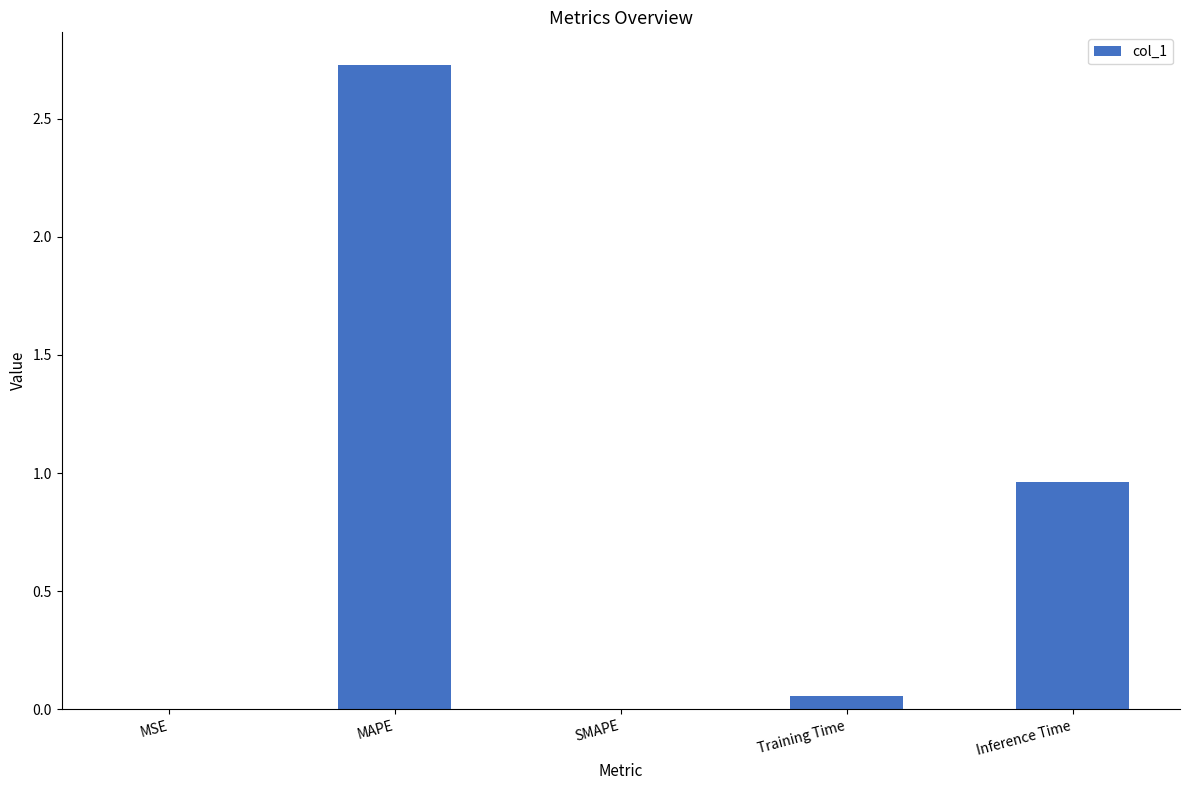

True or false: the data shows 0.0 at MSE.

True